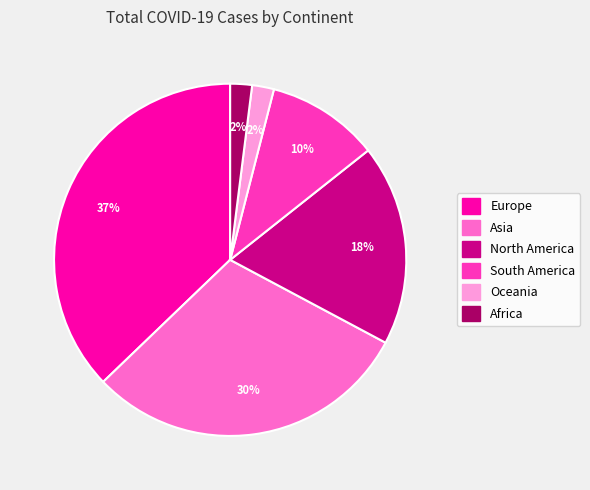

Is the sum of Europe and Africa greater than half?

No